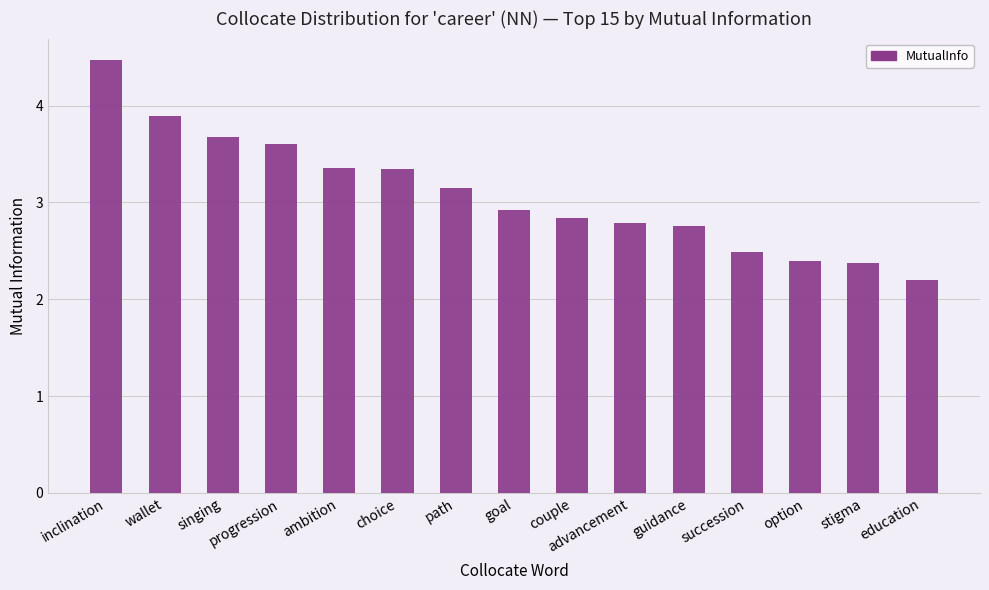

What is the label of the 1st bar from the left?

inclination